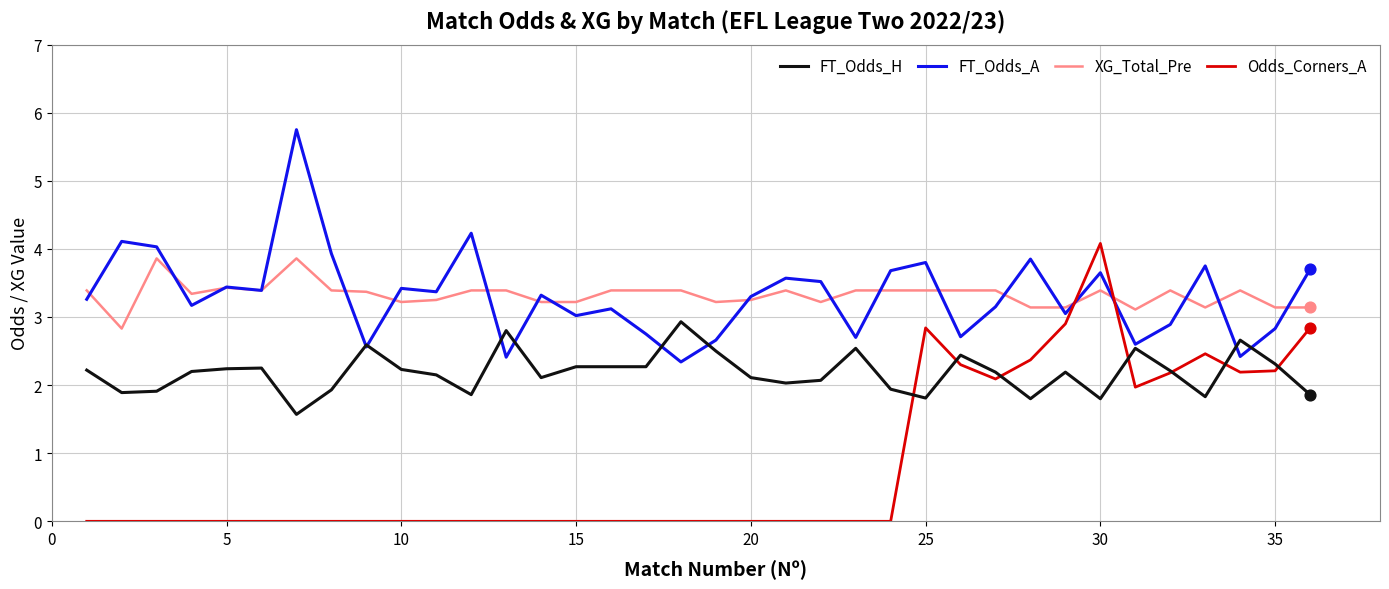

How many intersections are there between Odds_Corners_A and FT_Odds_A?

2